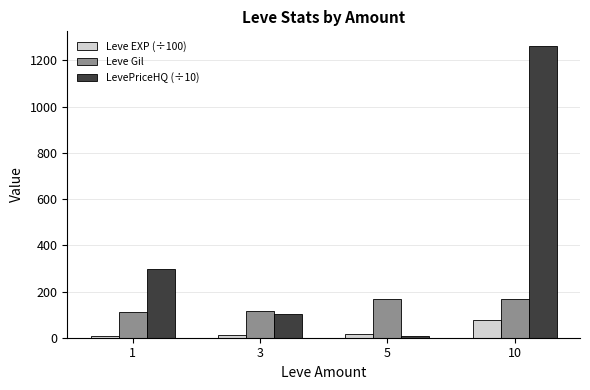

What are all the series names shown in the legend?

Leve EXP (÷100), Leve Gil, LevePriceHQ (÷10)